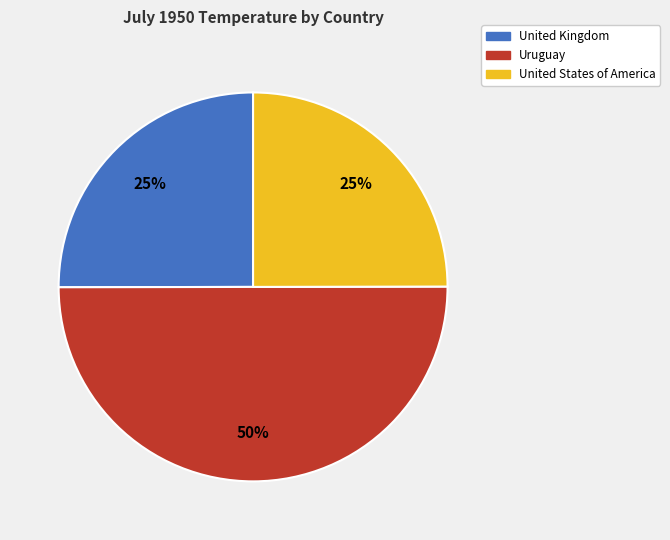

To the nearest percent, what is the average slice percentage?

33%